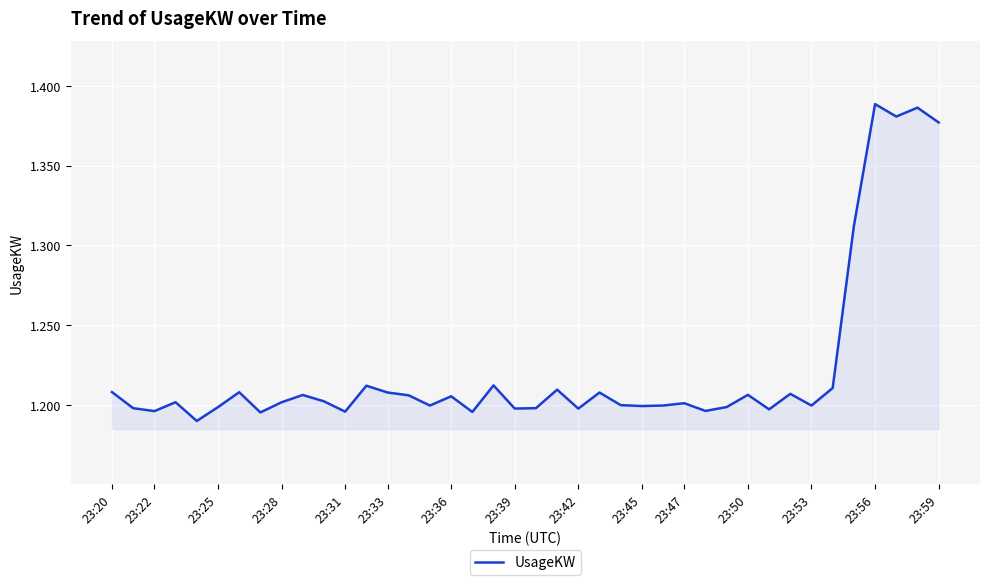

The value at 23:53 is 1.2. True or false?

True